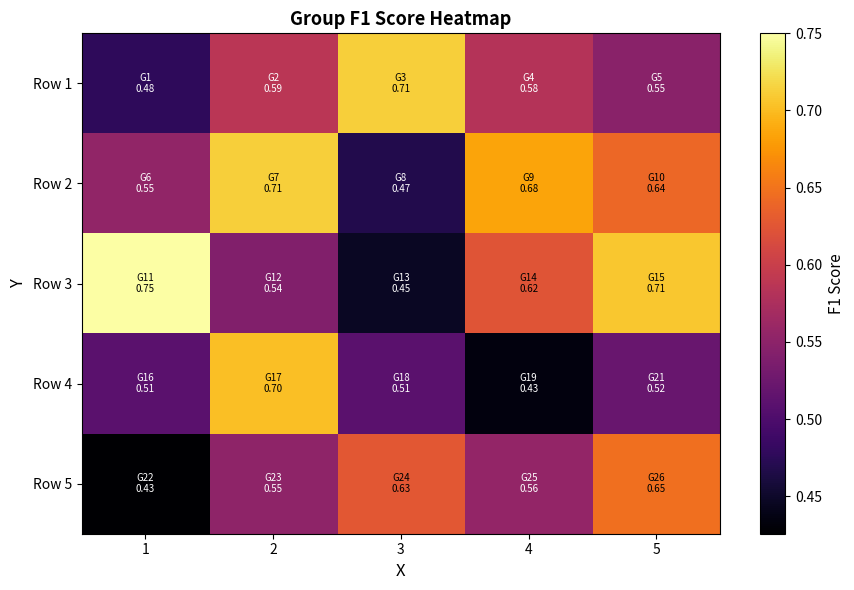

How many data points does each series have?

5